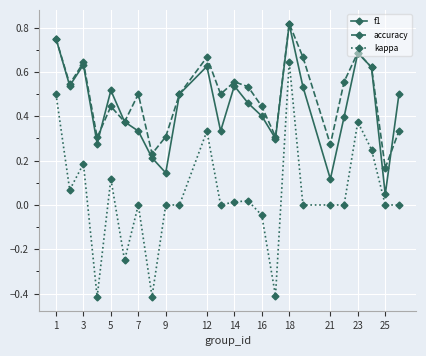

In f1, how many points are higher than both neighbors (excluding endpoints)?

6